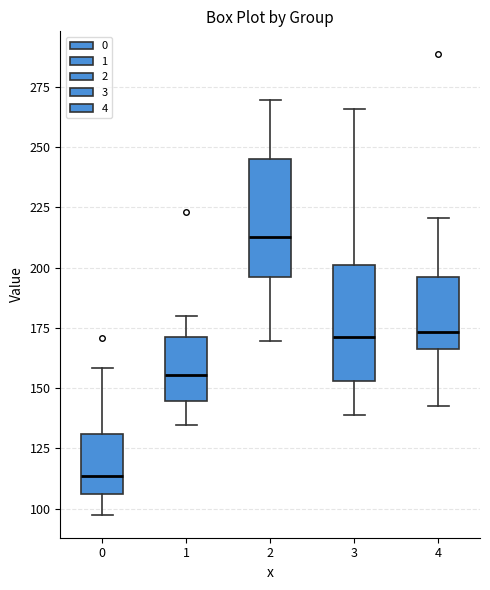

Reading left to right, transcribe this box plot: for each box, give where its median line is, the range the box spans, and where its two whiskers end, as read against the y-axis. The values are not printed on the chart, so give them approximately, as read against the axis.

0: median 115, box 105 to 130, whiskers 100 to 160
1: median 155, box 145 to 170, whiskers 135 to 180
2: median 215, box 195 to 245, whiskers 170 to 270
3: median 170, box 155 to 200, whiskers 140 to 265
4: median 175, box 165 to 195, whiskers 145 to 220